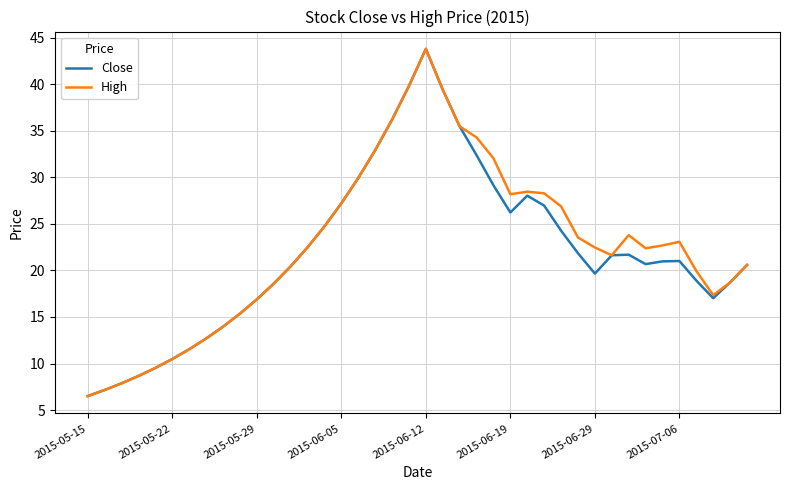

What is the minimum value for Close?

6.5